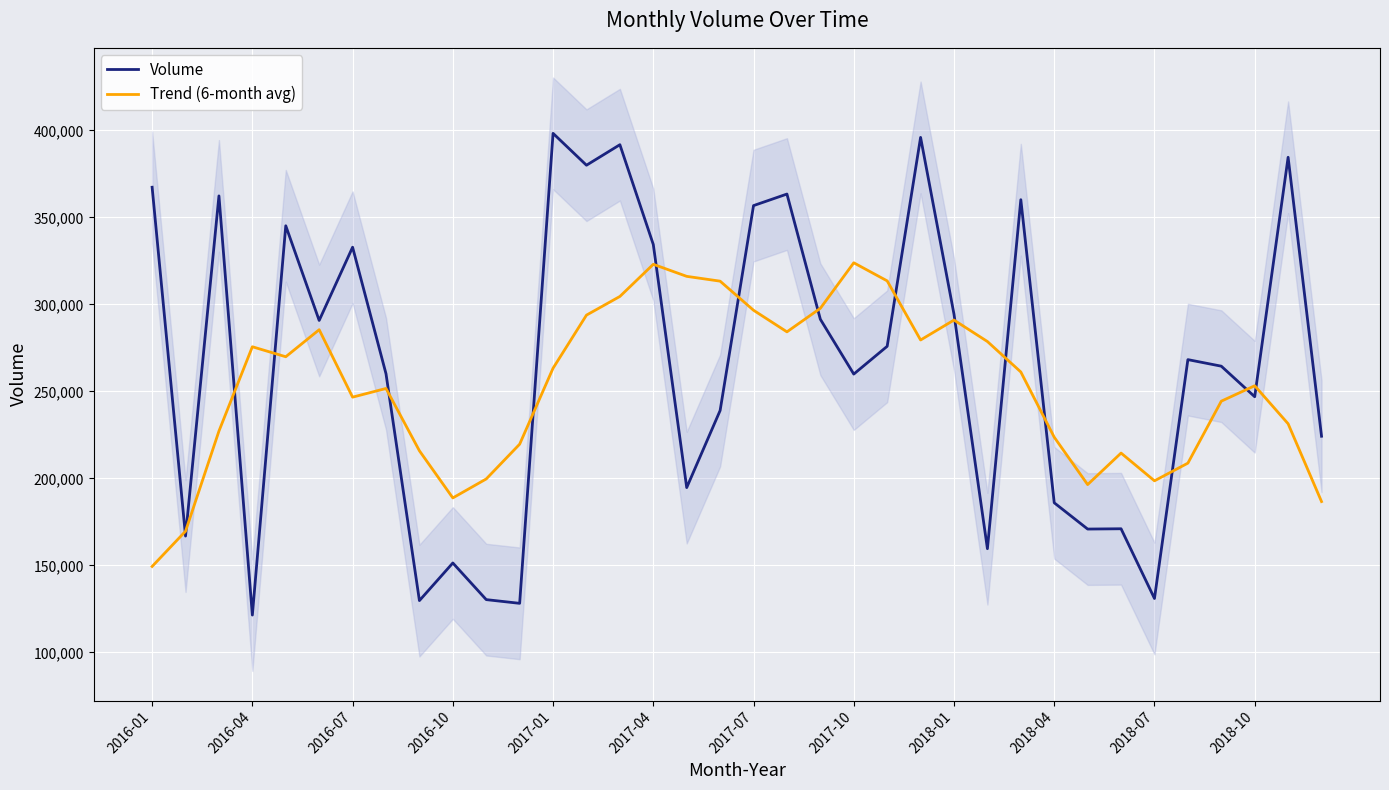

How many data points in Trend (6-month avg) are less than 261148?

18